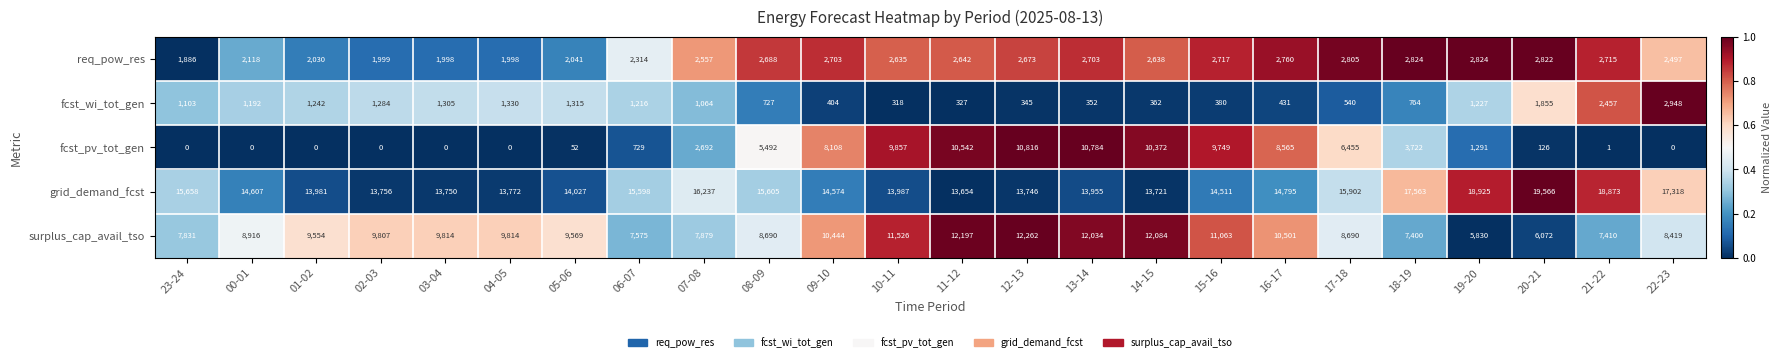

What is the sum of the surplus_cap_avail_tso values at 15-16 and 17-18?

19753